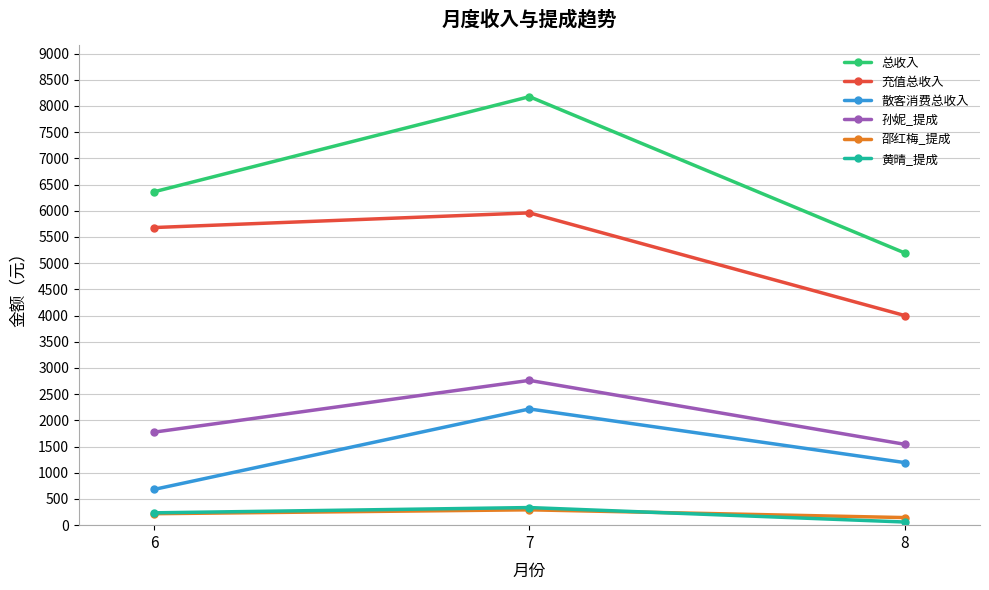

Which series has the largest range (max minus min)?

总收入